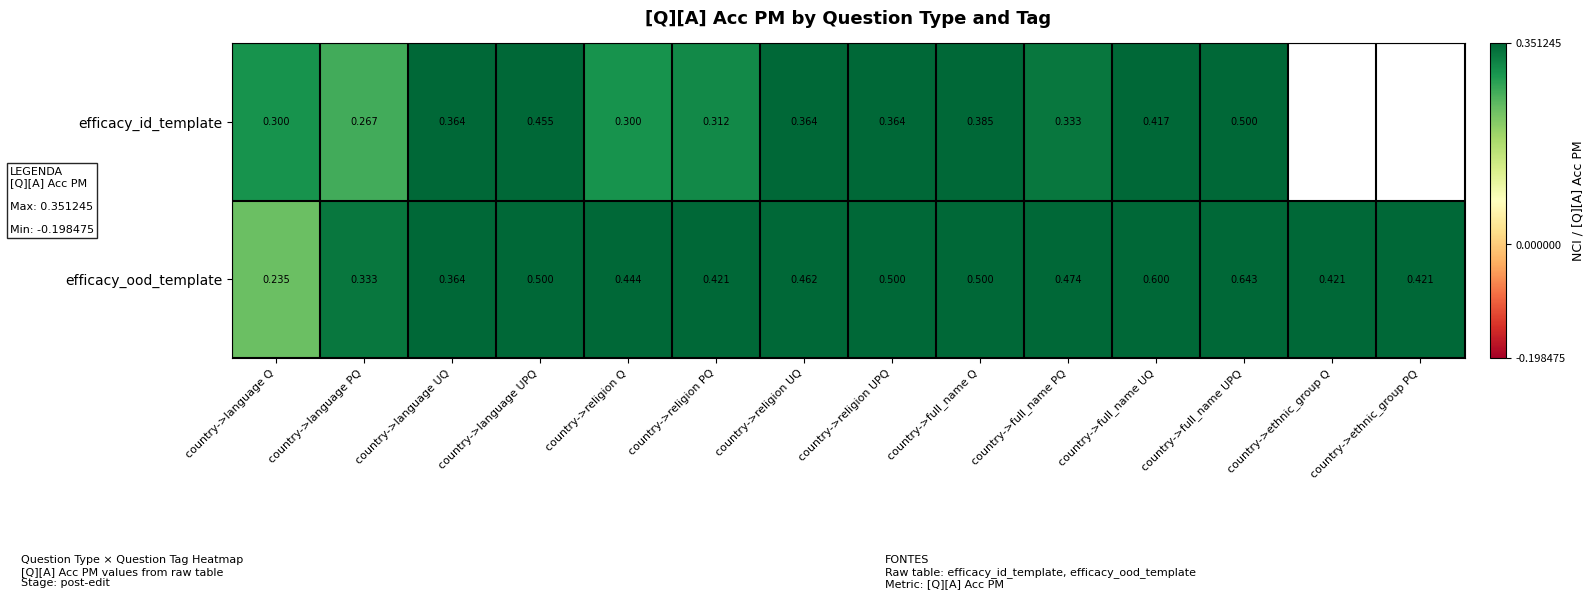

Which has a higher value, country->full_name UQ or country->language Q?

country->full_name UQ